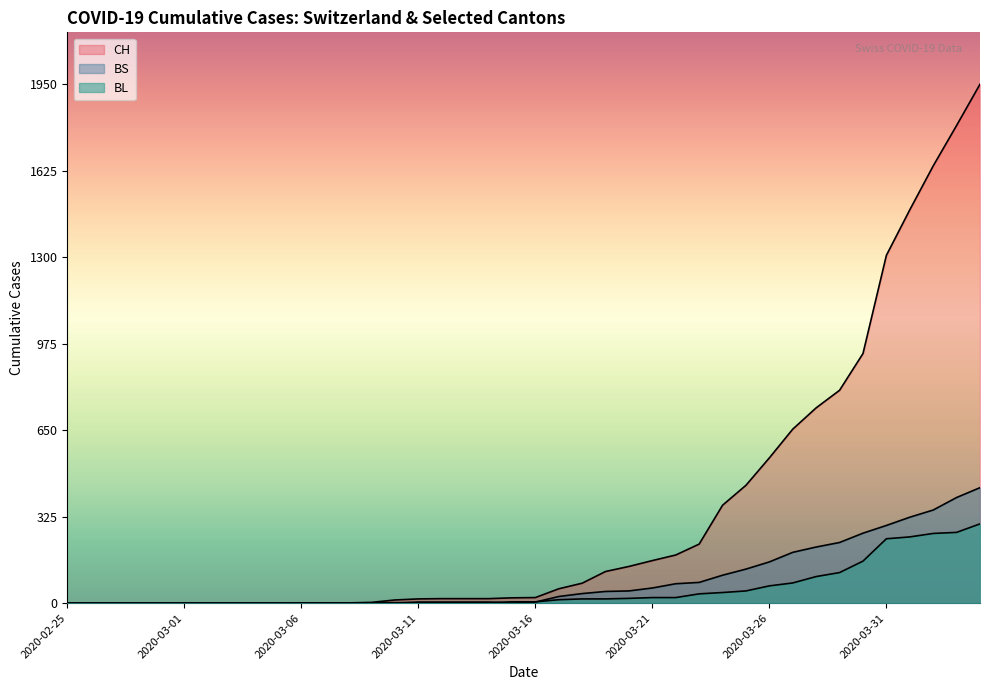

The value of BL at 2020-02-27 is 0. True or false?

True